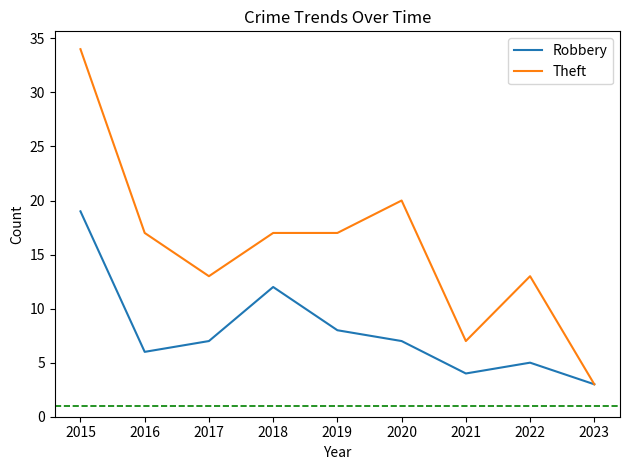

Which label corresponds to the smallest value in the chart?

2023